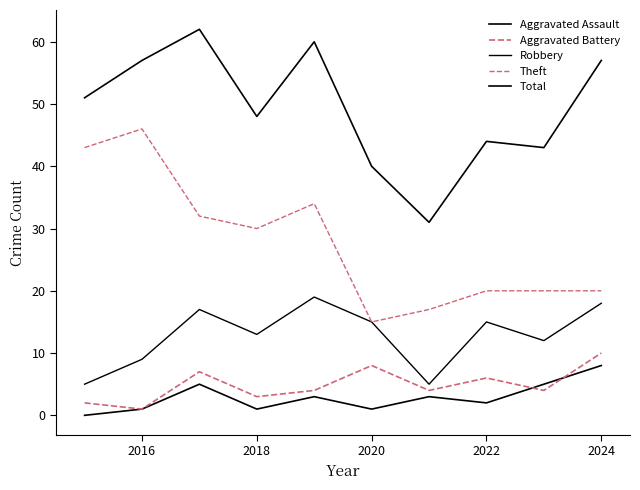

Does the chart have visible grid lines?

No